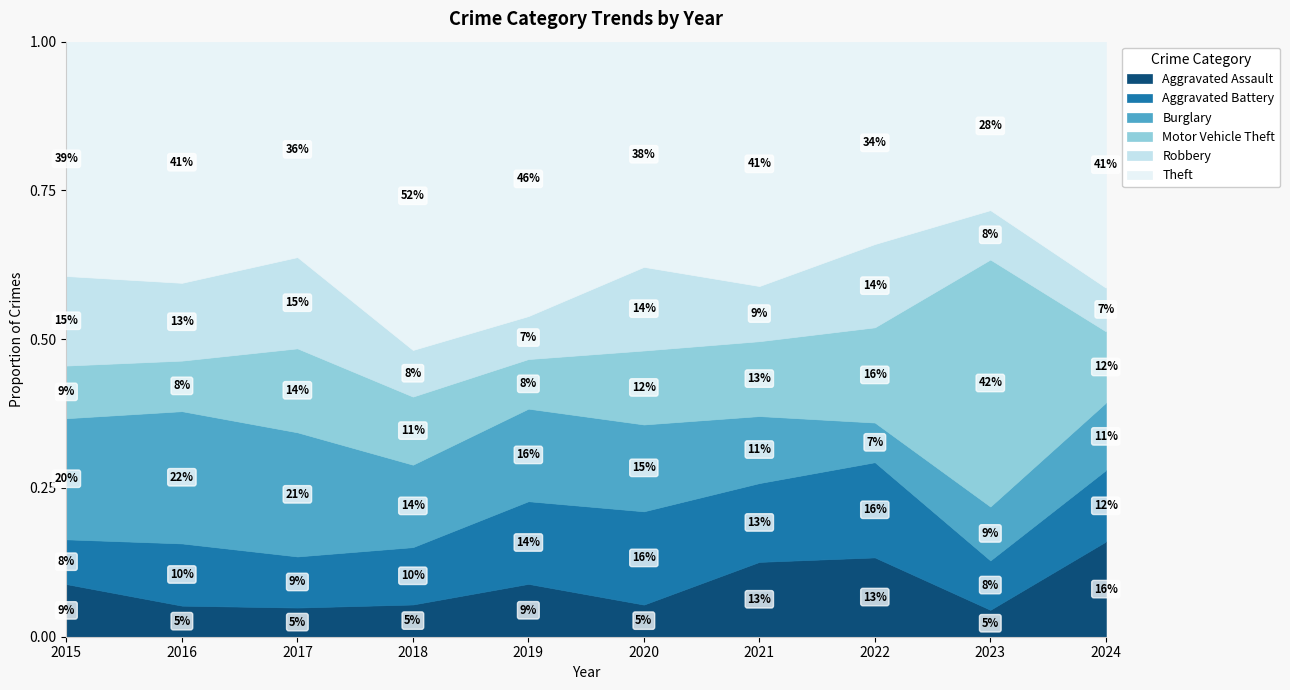

At which label does Aggravated Assault reach its peak?

2024